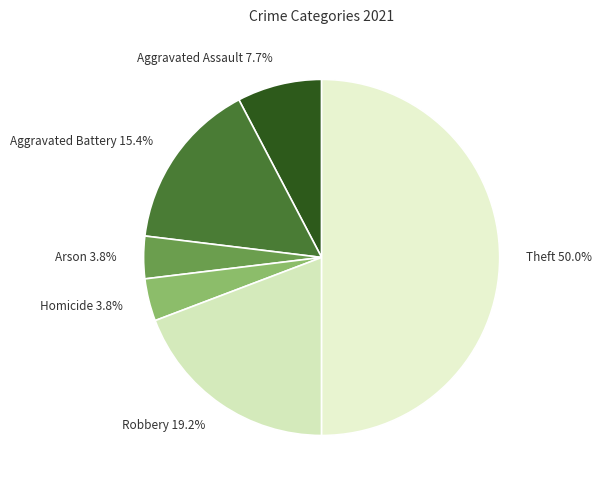

Count the number of slices in the pie.

6